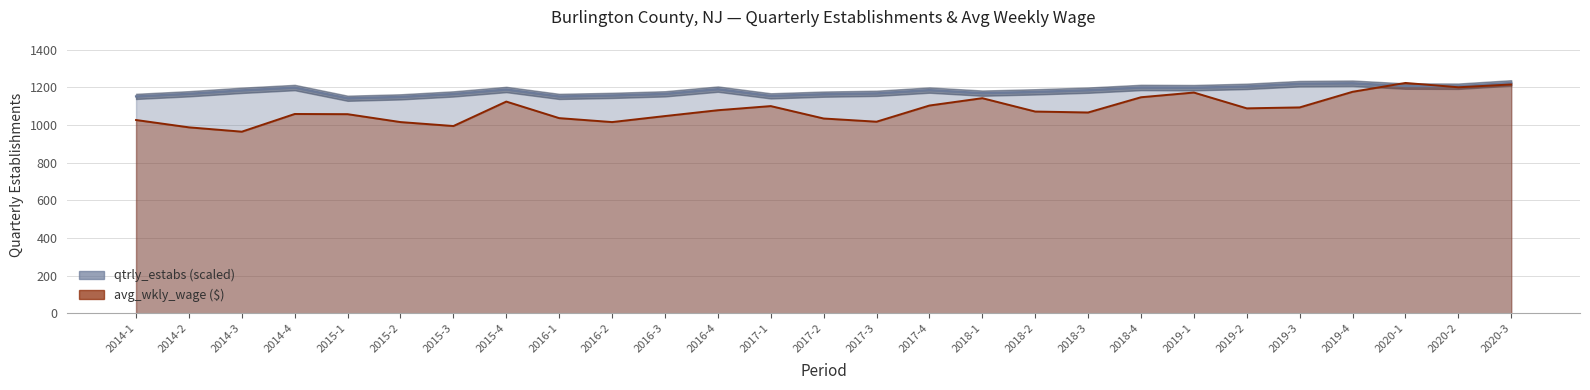

What are all the series names shown in the legend?

qtrly_estabs, avg_wkly_wage